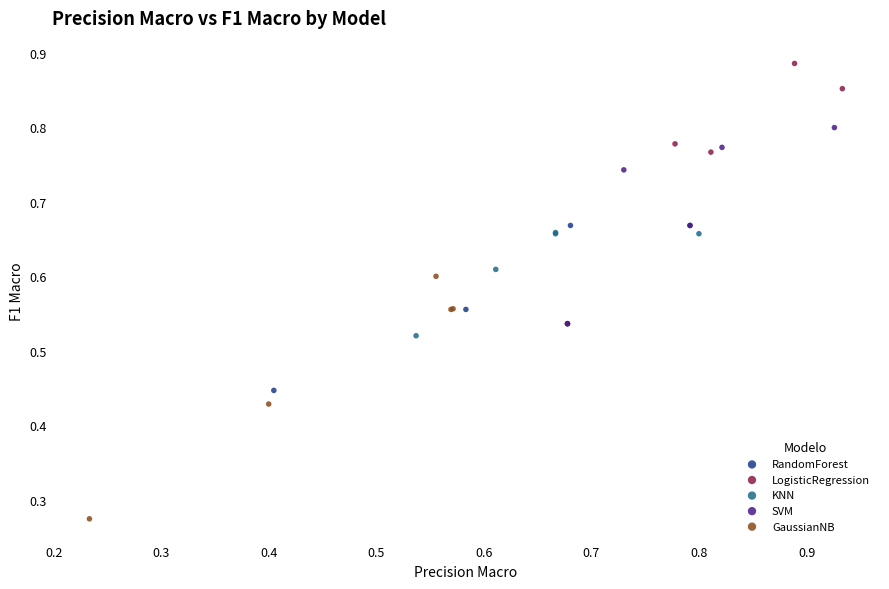

Which series reaches the minimum Y coordinate?

GaussianNB